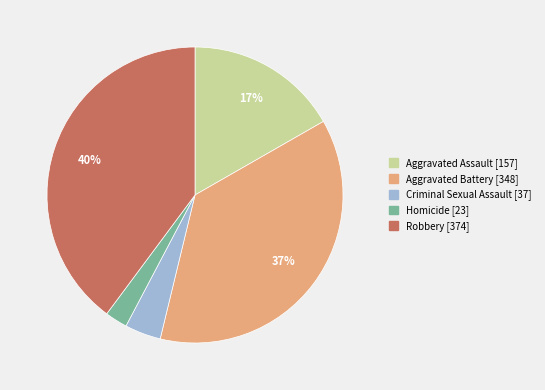

How many slices are in this pie chart?

5